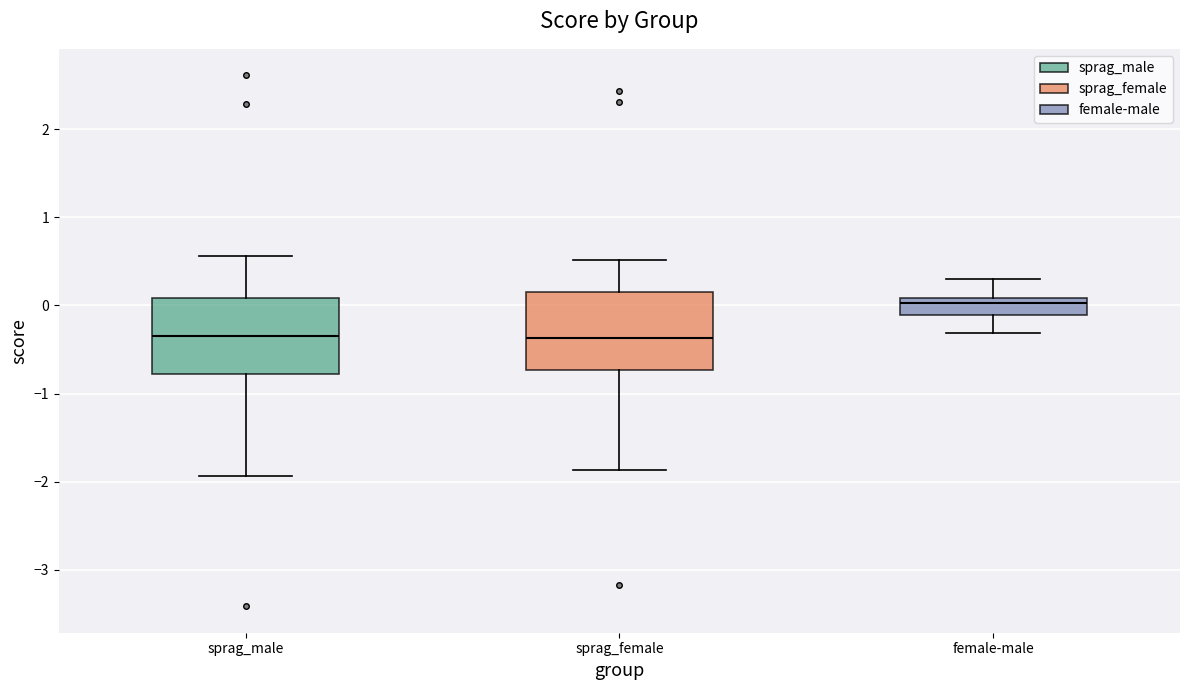

Where does the lower whisker of the box for sprag_female end on the y-axis? The values are not printed on the chart, so give them approximately, as read against the axis.

-1.9